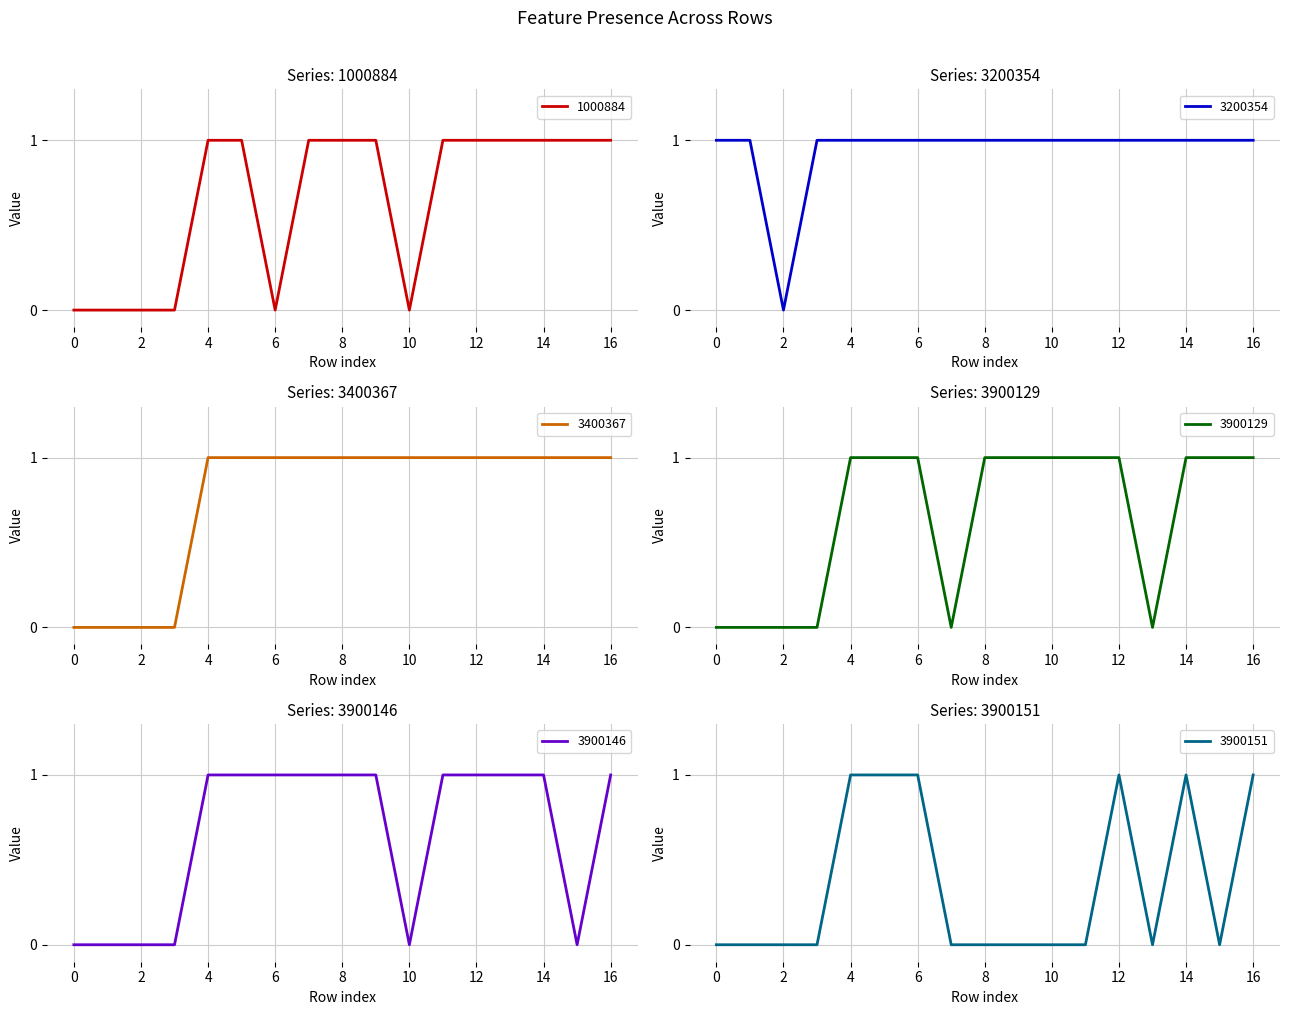

True or false: 1000884 and 3200354 intersect in this chart.

False